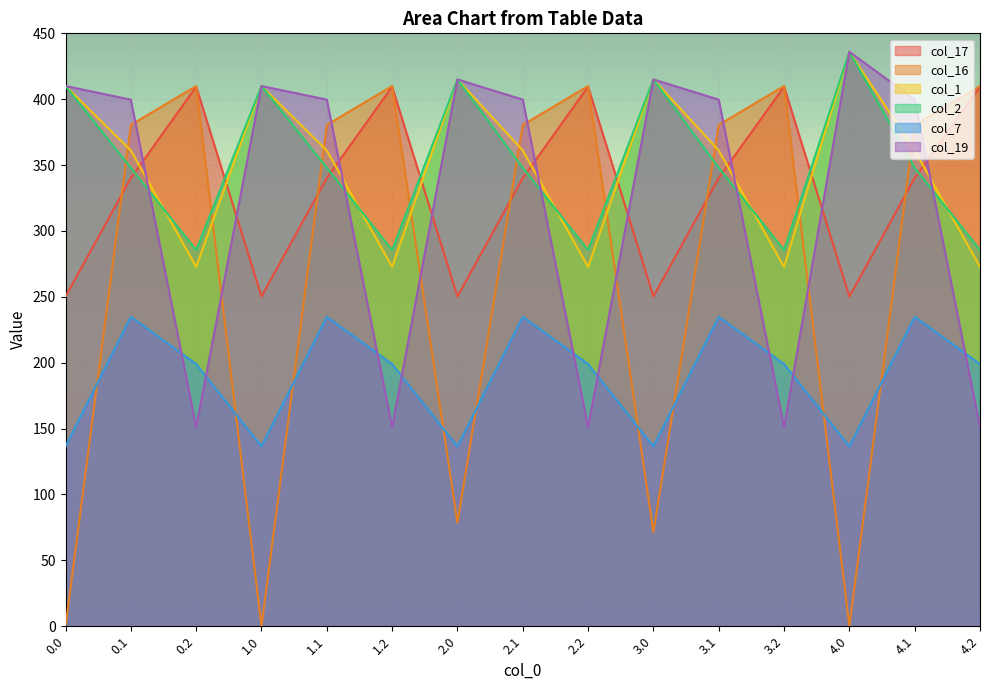

Which category has the highest value in the col_17 series?

0.2